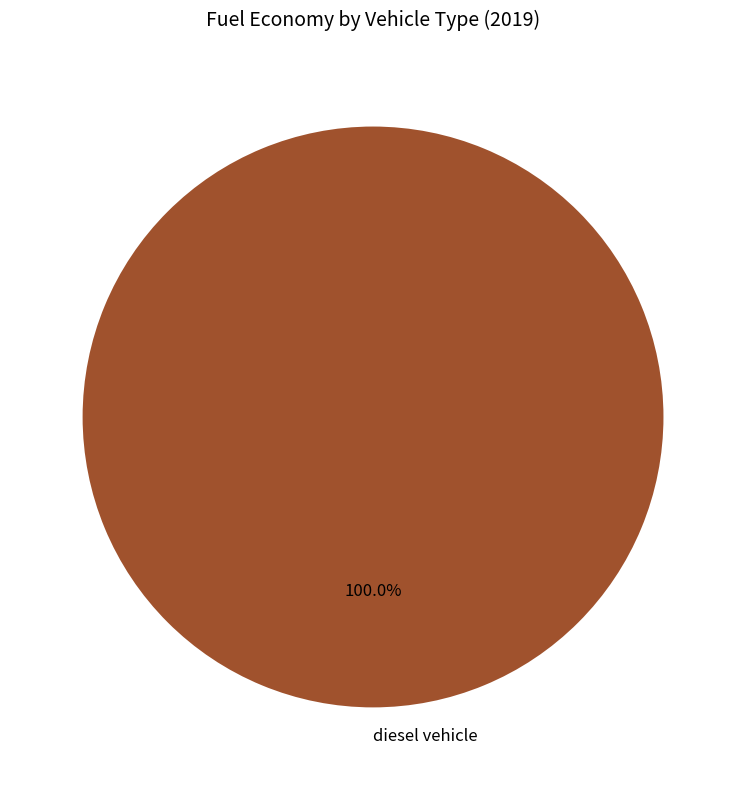

Rank the categories by value from highest to lowest.

diesel vehicle